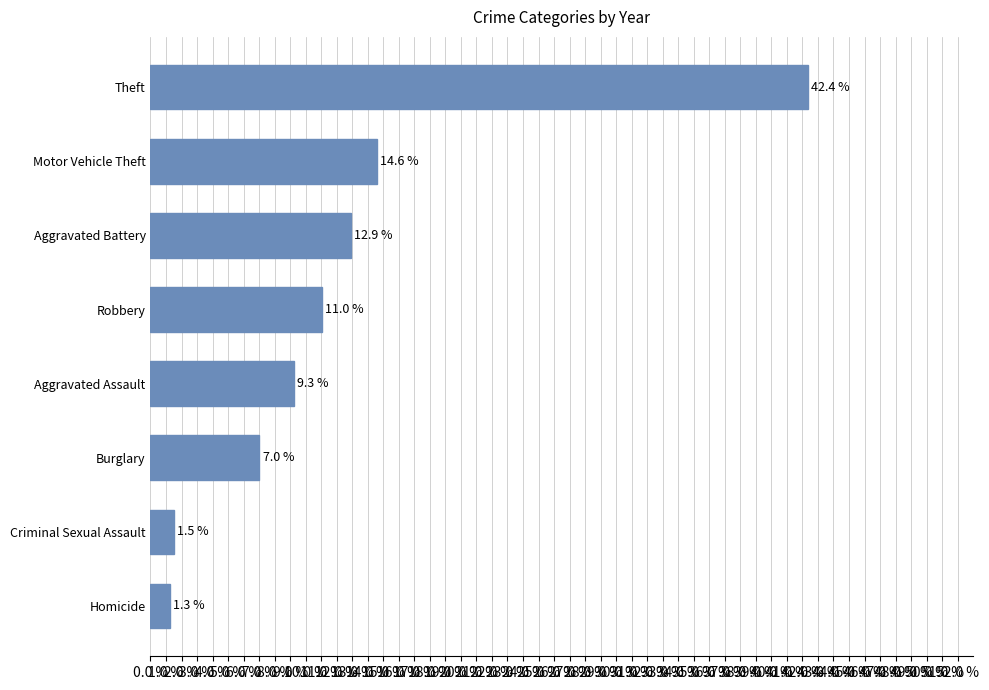

Are the bars horizontal?

Yes